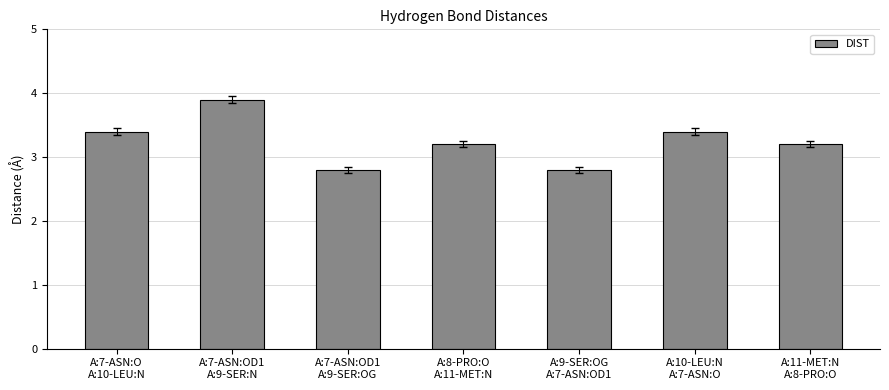

Approximately how many times larger is the value at A:7-ASN:OD1
A:9-SER:OG compared to A:7-ASN:OD1
A:9-SER:N?

0.7